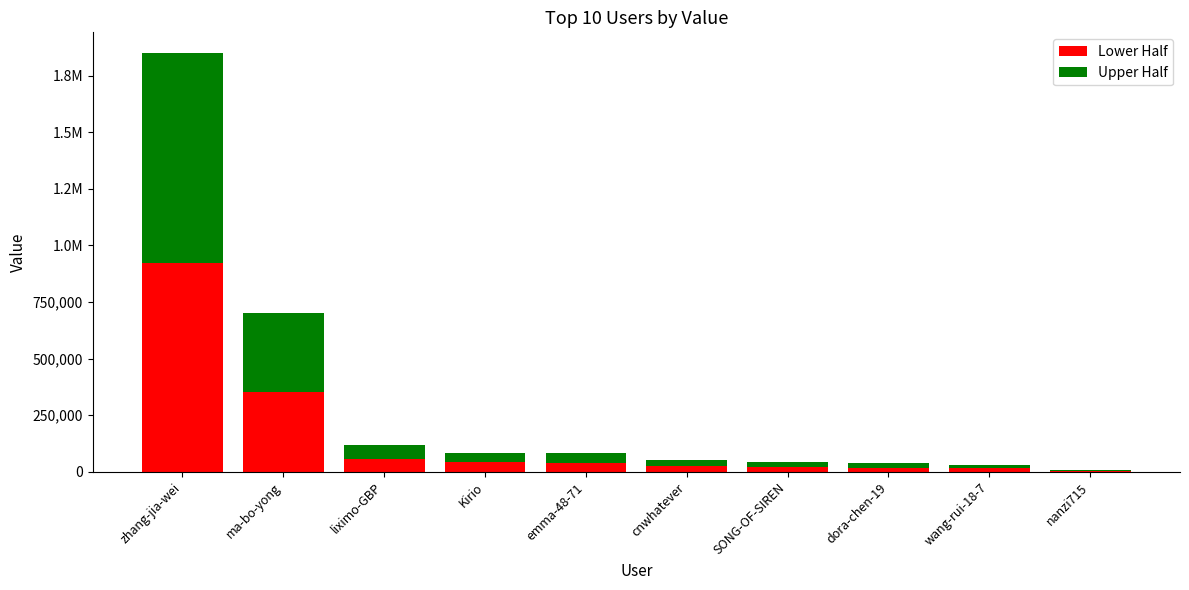

At which label is Upper Half closest to 464642?

ma-bo-yong